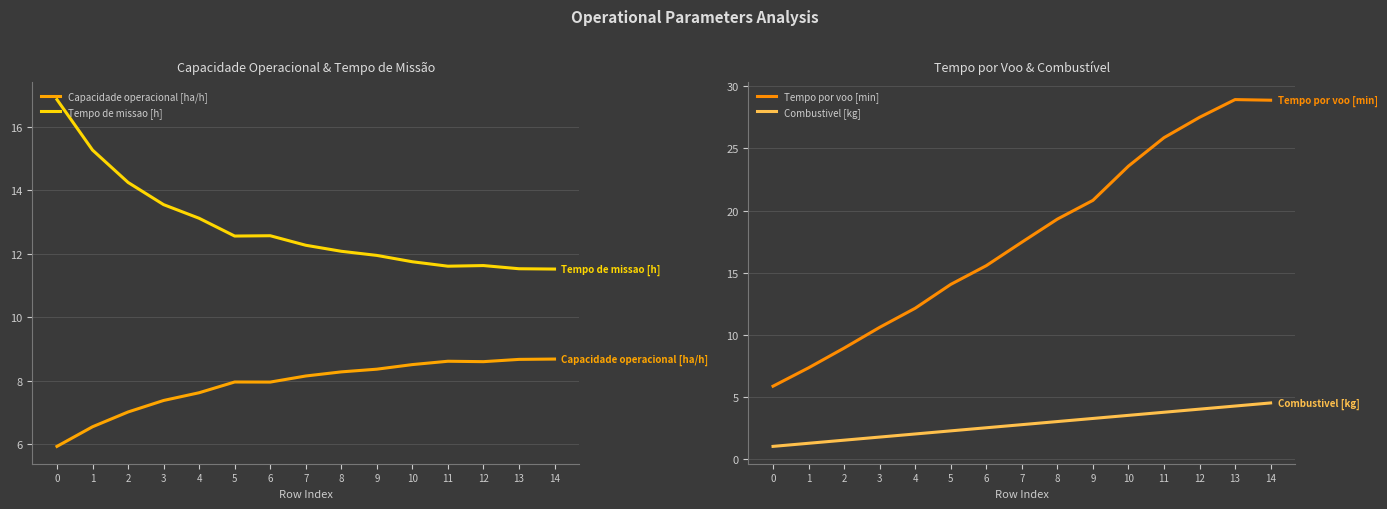

Is it true that Tempo por voo [min] equals 19.9 at 4?

False